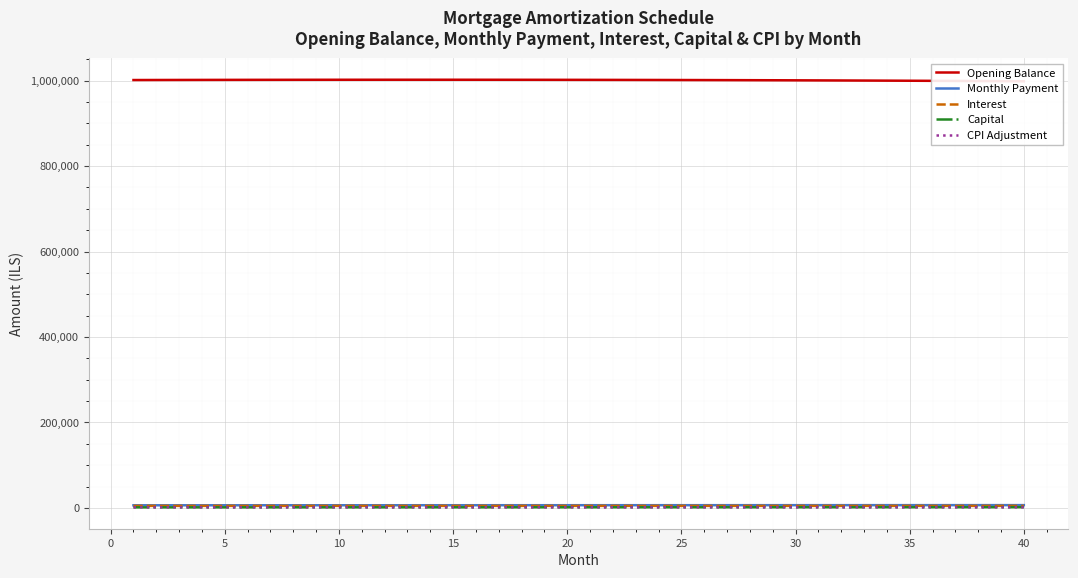

True or false: Monthly Payment and Capital cross at least once.

False